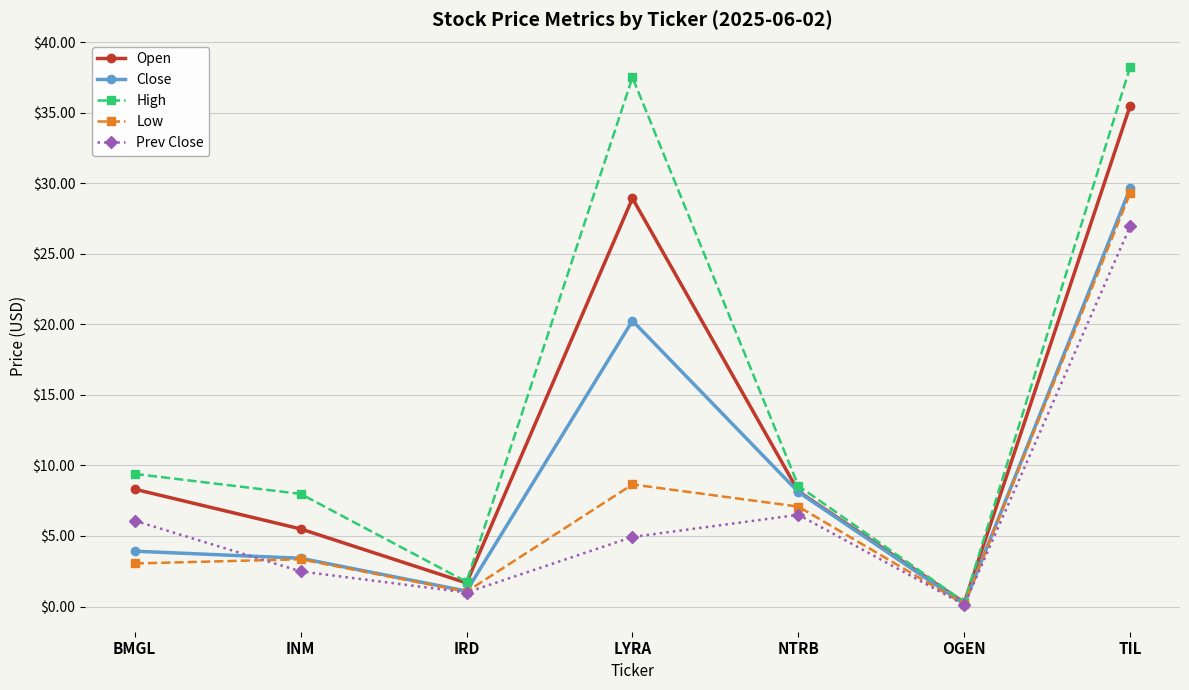

List the series in order of their peak value, lowest first.

Prev Close, Low, Close, Open, High